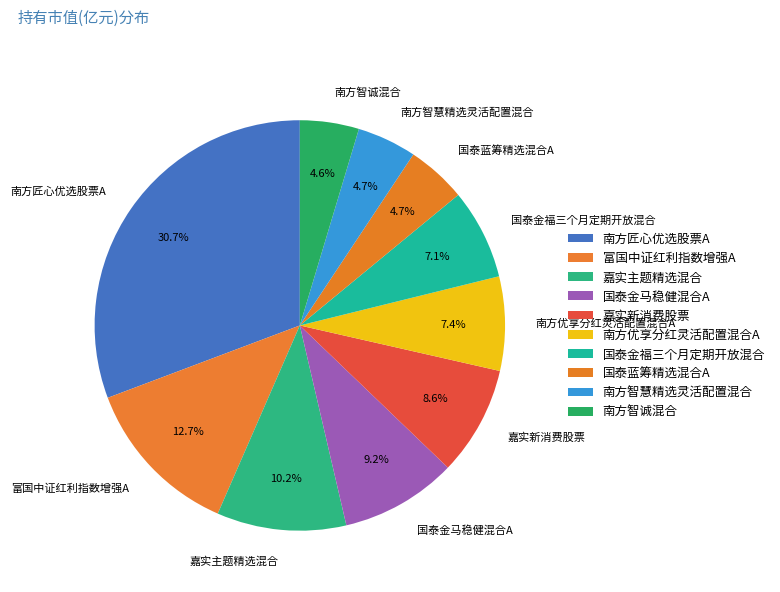

To the nearest percent, what percentage of the pie is 南方智诚混合?

5%